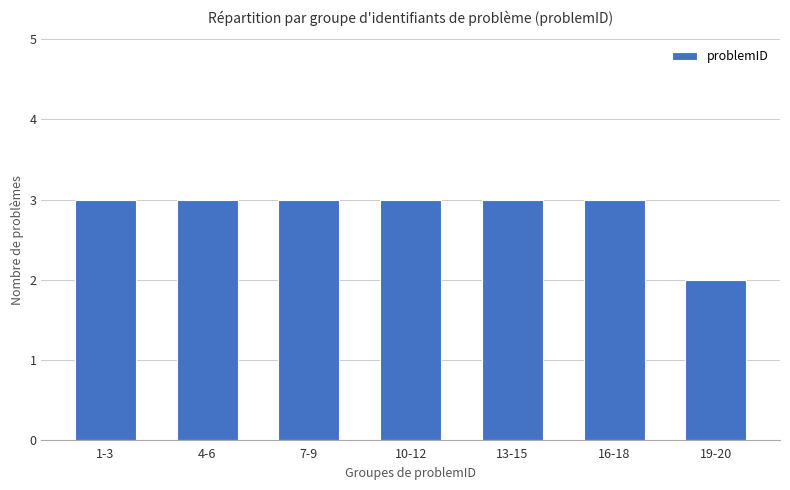

At which category does the chart reach its minimum across all series?

19-20